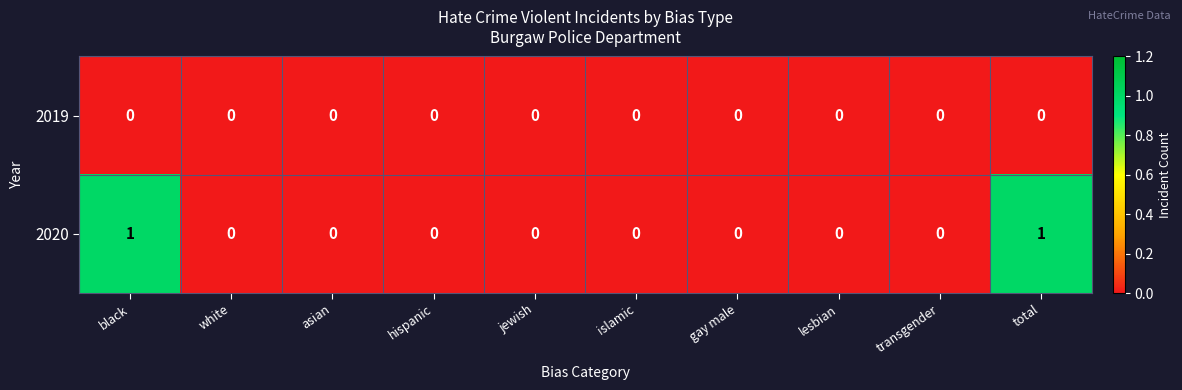

Which series has the widest spread of values?

2020